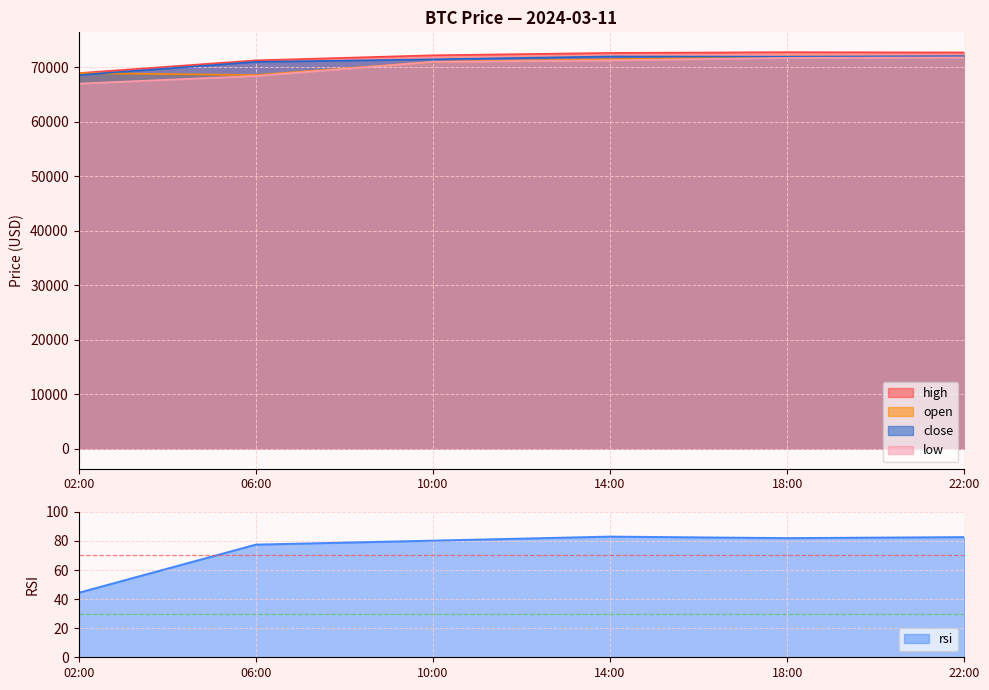

Reading right to left, what are all the values shown in this chart?

open: 71970.0	72010.0	71487.2	71020.0	68604.4	68955.9
high: 72750.0	72800.0	72661.1	72226.3	71298.0	68955.9
low: 71836.4	71760.0	71304.2	71020.0	68445.9	67025.0
close: 72078.1	71970.0	72010.0	71487.2	71020.0	68604.4
rsi: 82.6	81.9	83.0	80.2	77.5	44.3